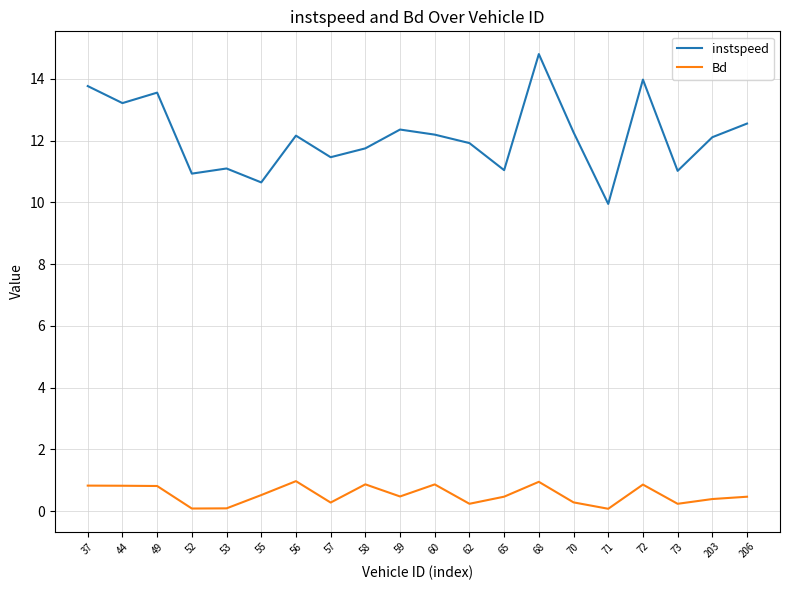

At 65, list the series in order from largest to smallest.

instspeed, Bd